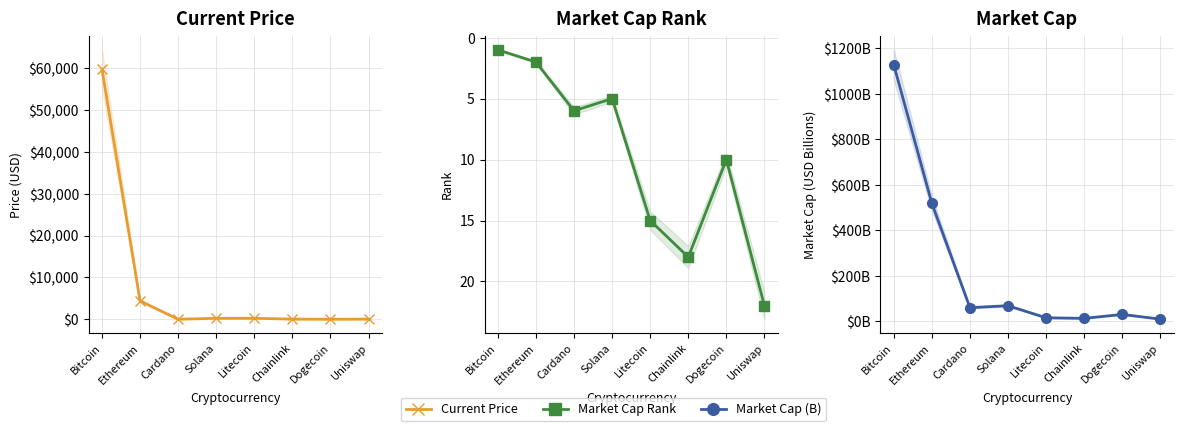

Which series has the largest range (max minus min)?

Current Price